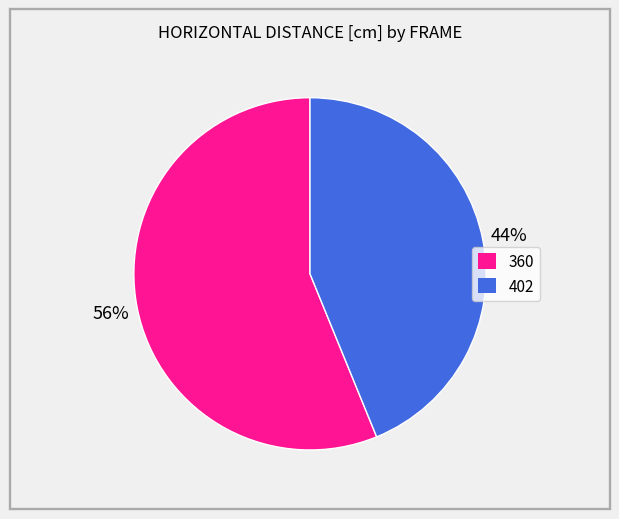

Count the number of slices in the pie.

2